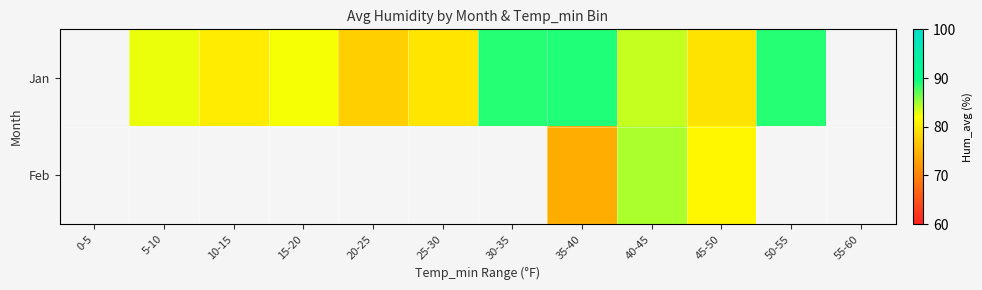

What is the maximum value shown in the chart?

89.0